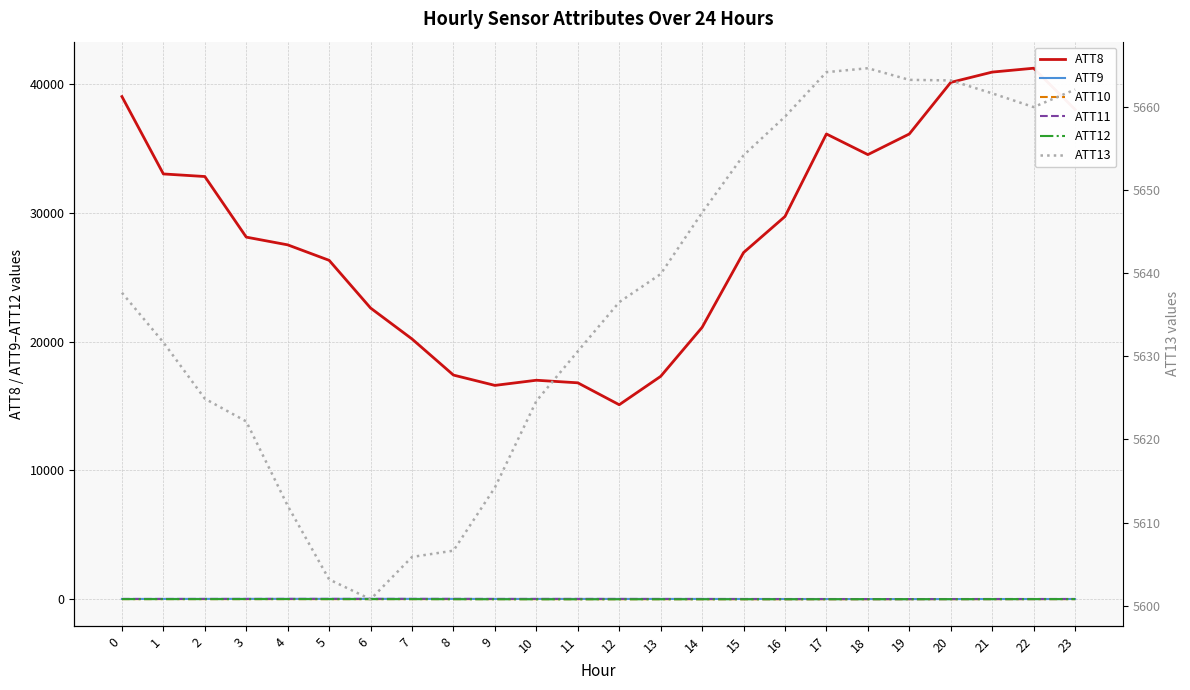

Which series has the largest total across all categories?

ATT8